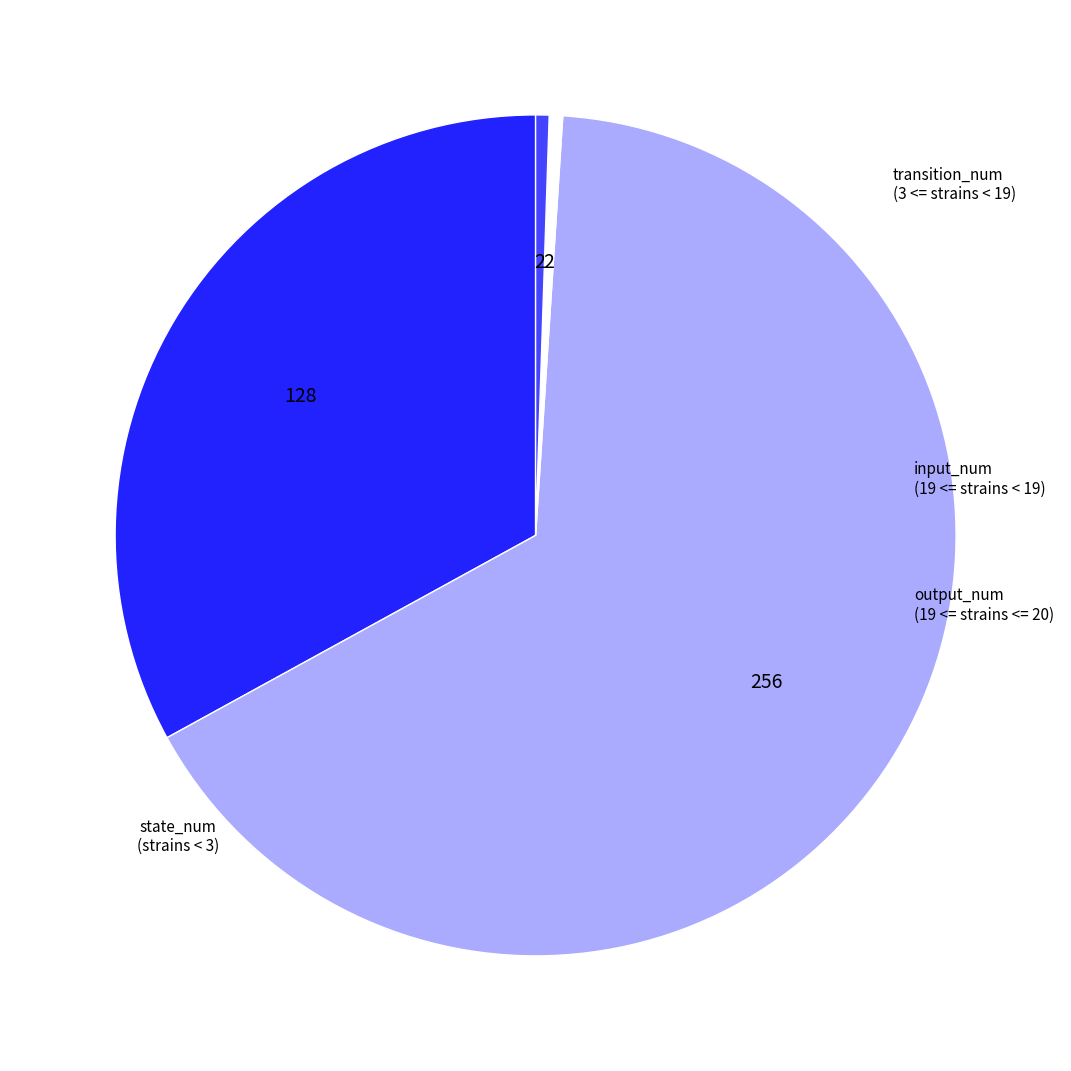

Between output_num and transition_num, which is larger?

transition_num